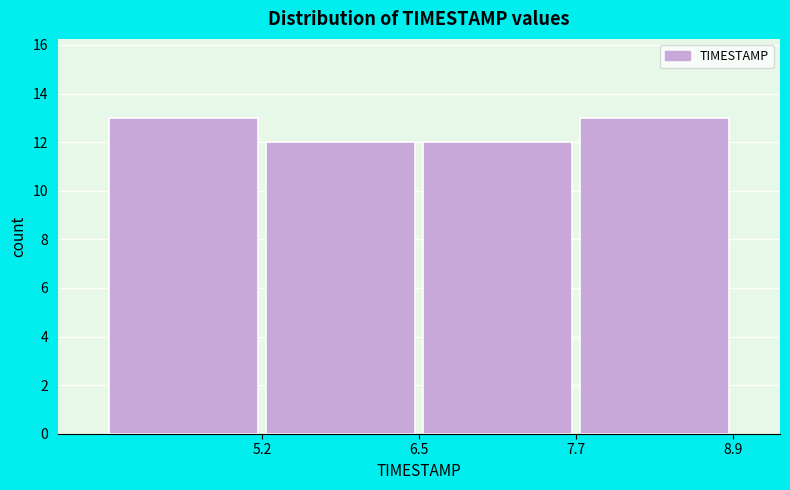

How tall is the bar that spans 6.4 to 7.6 on the x-axis? Neither the bar edges nor the heights are printed on the chart, so give them approximately, as read against the axes.

12